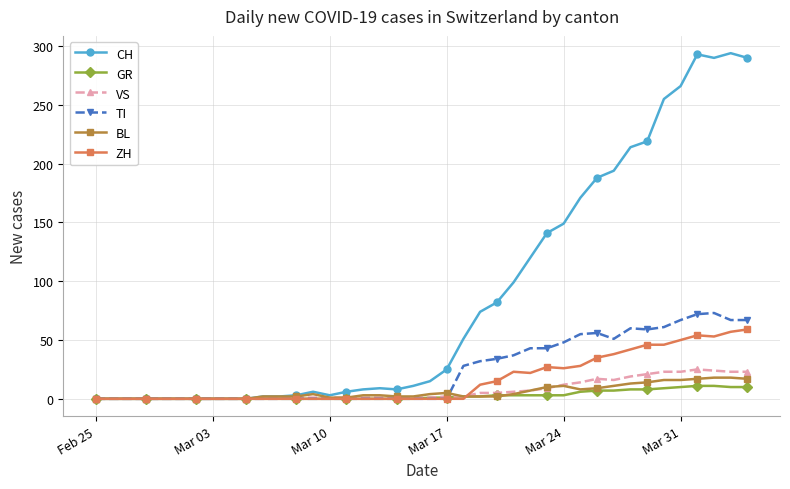

Which series has the largest range (max minus min)?

CH